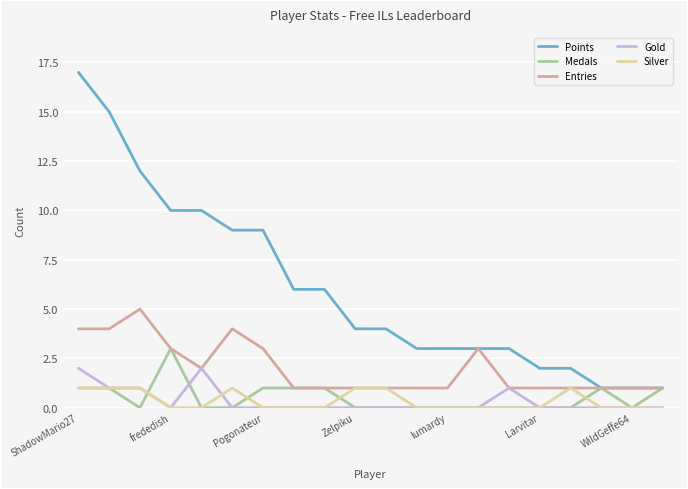

List the series in order of their peak value, highest first.

Points, Entries, Medals, Gold, Silver